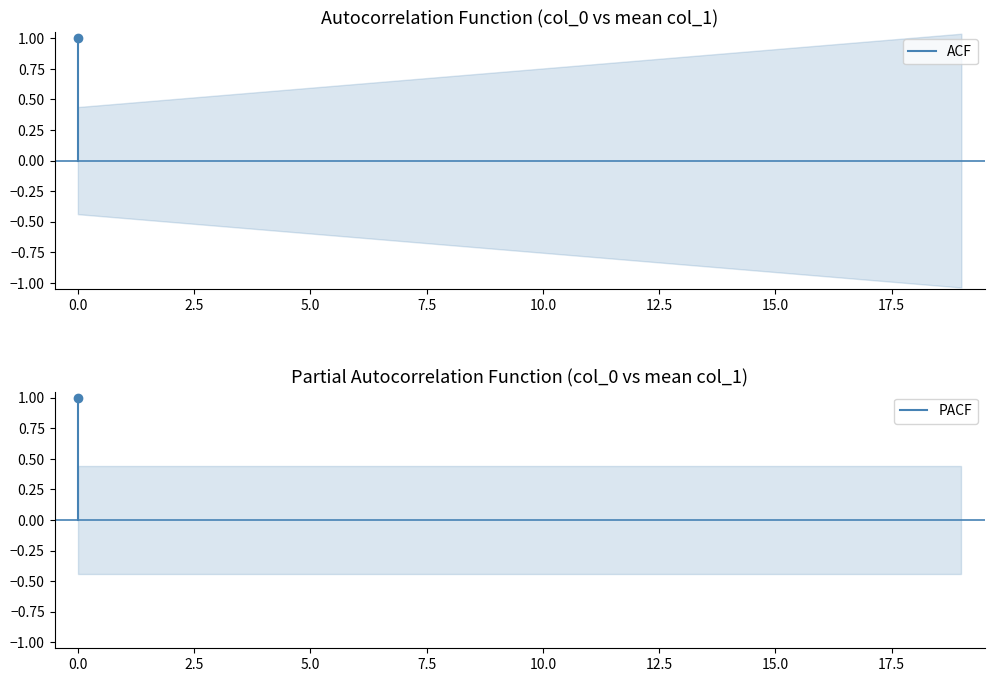

What is the difference between the ACF values at −2.5 and 0.0?

1